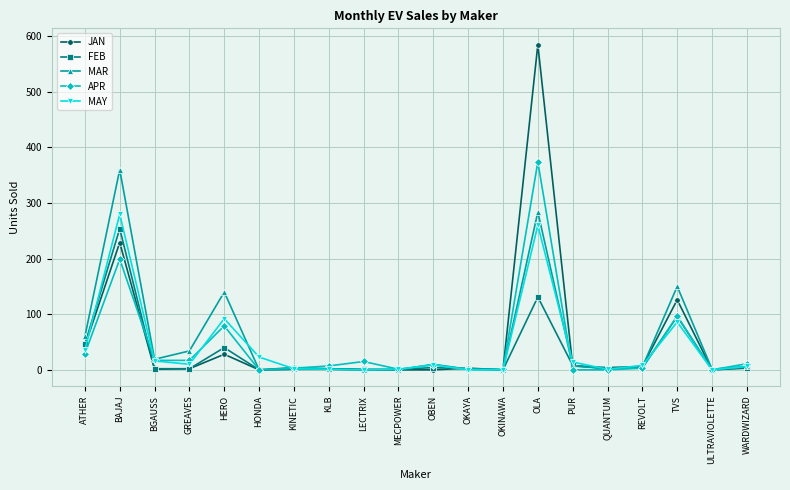

Is it true that MAR equals 19 at BGAUSS?

True